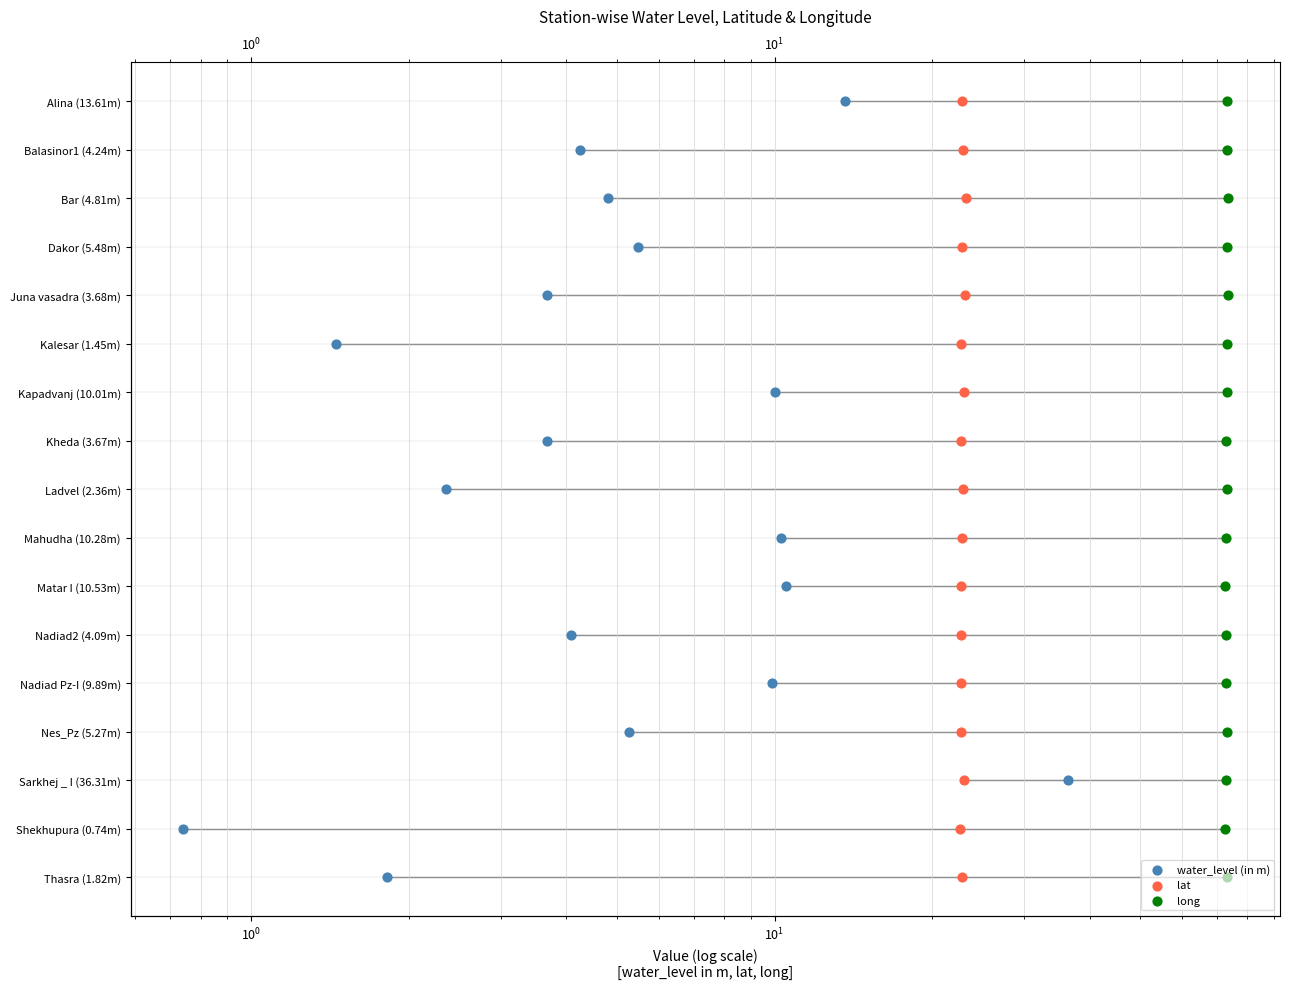

Which series has the largest Y range (max minus min)?

water_level (in m)